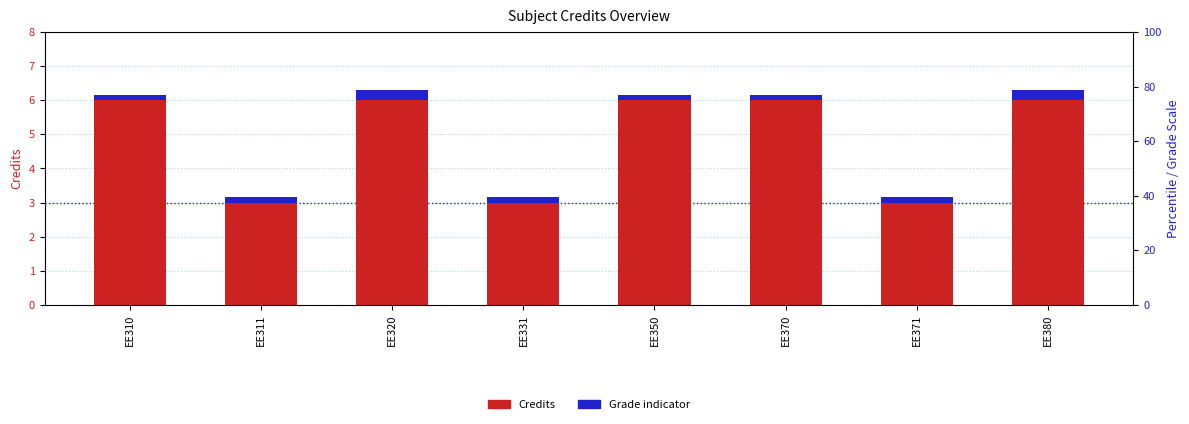

At which category does the chart reach its minimum across all series?

EE310